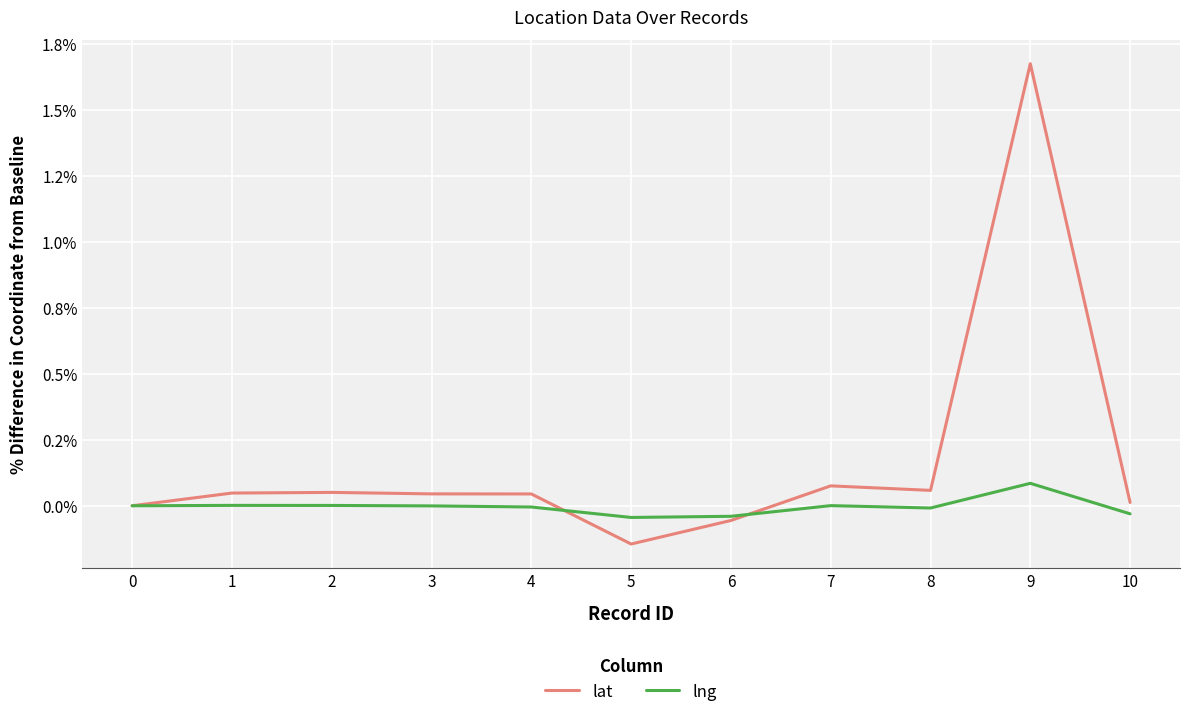

What is the average value of the lat series?

0.2